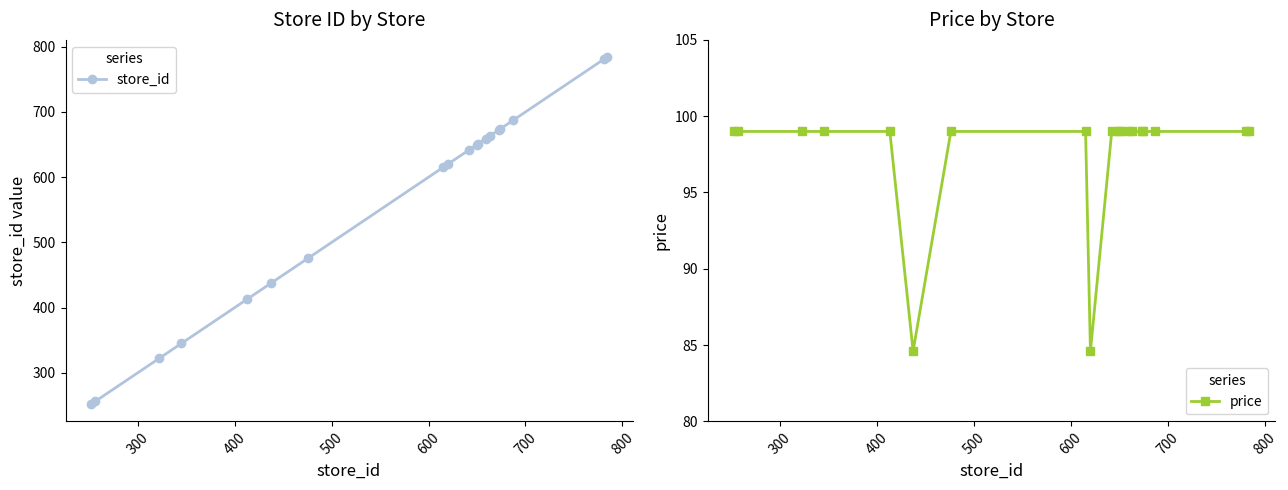

What is the maximum value for price?

99.0